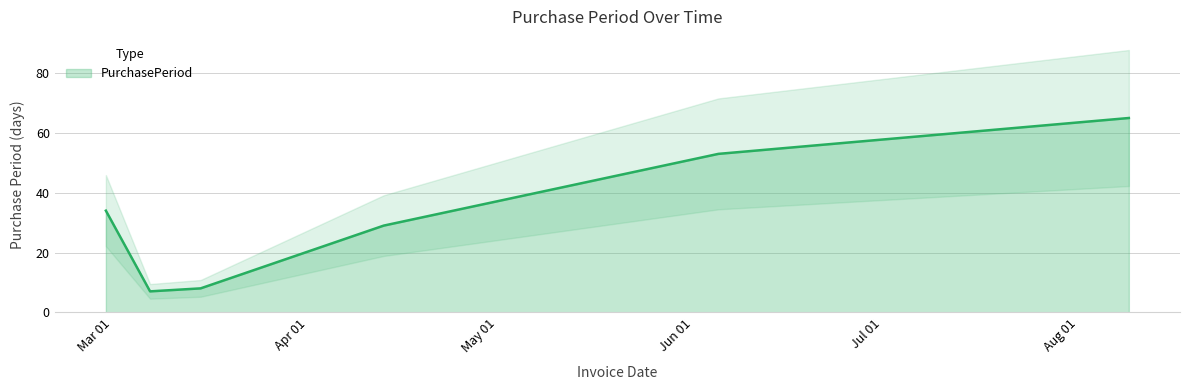

Reading right to left, list all the values displayed in this chart.

65	53	29	8	7	34